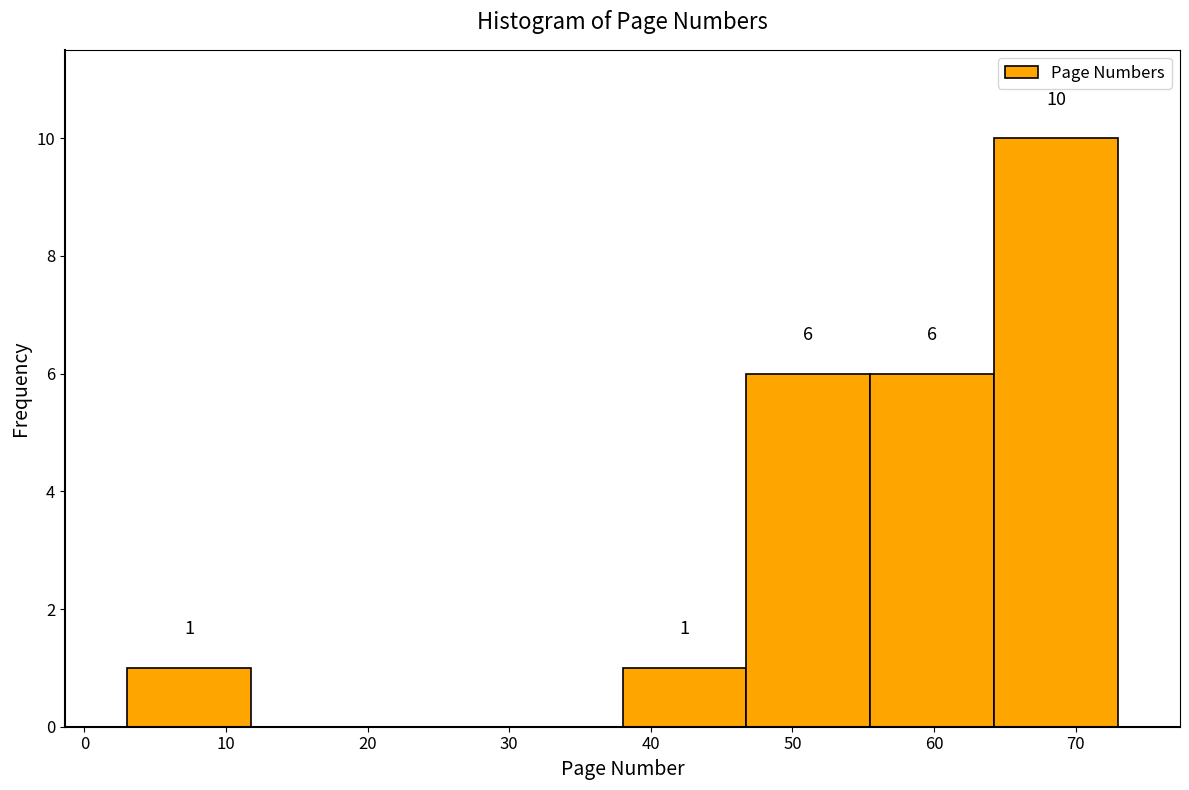

Over which range of the x-axis is the bar tallest?

64 to 73